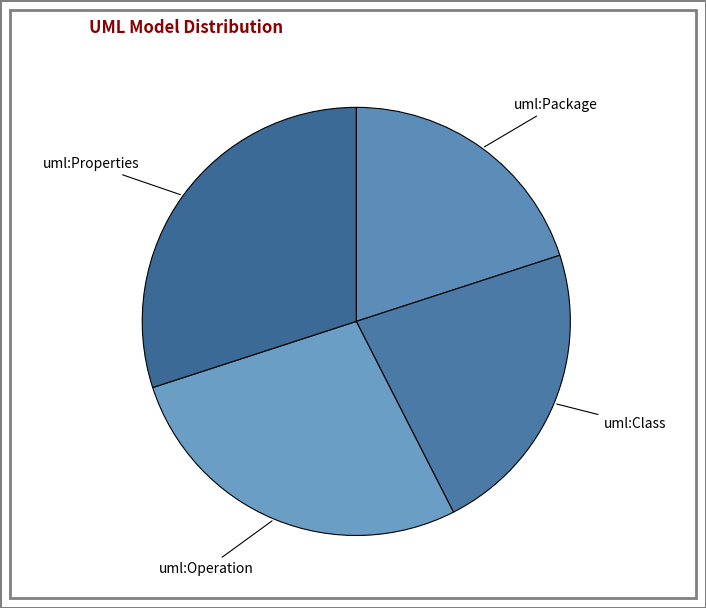

How many segments does this pie chart have?

4